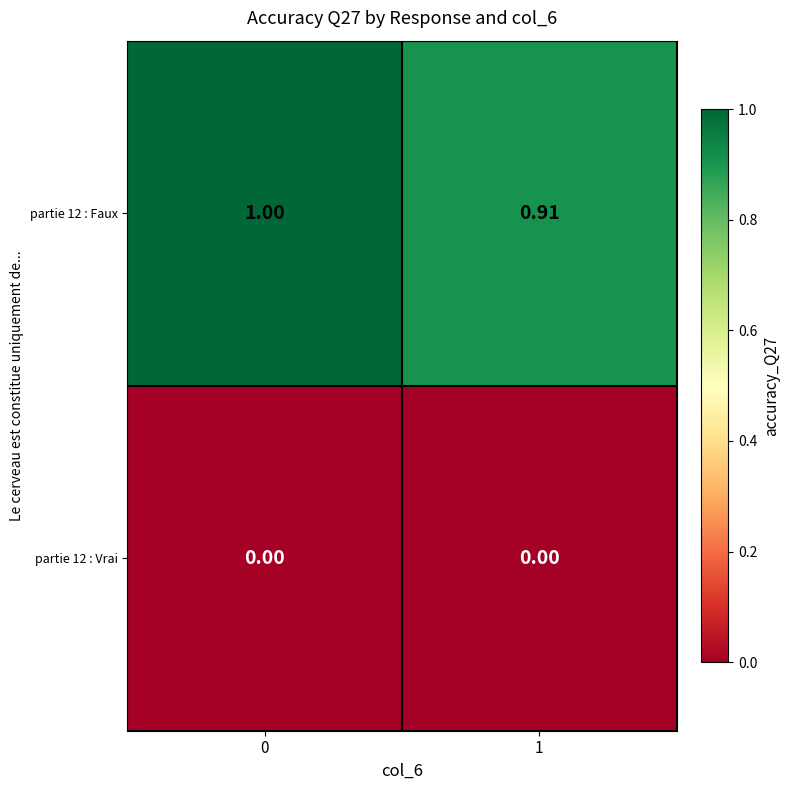

Is the value of partie 12 : Faux at 1 greater than the value of partie 12 : Vrai at 1?

Yes